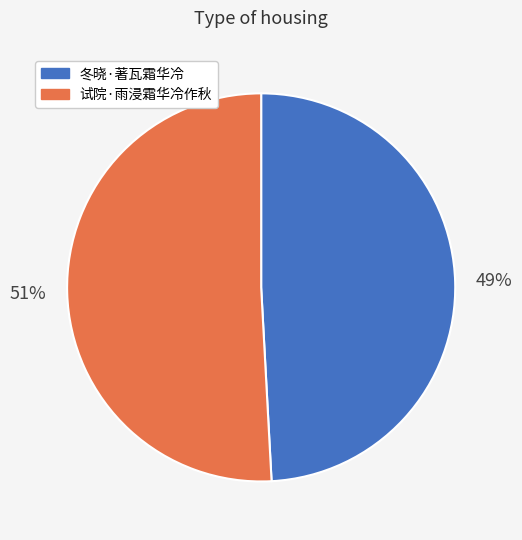

What is the largest slice in the pie chart?

试院·雨浸霜华冷作秋